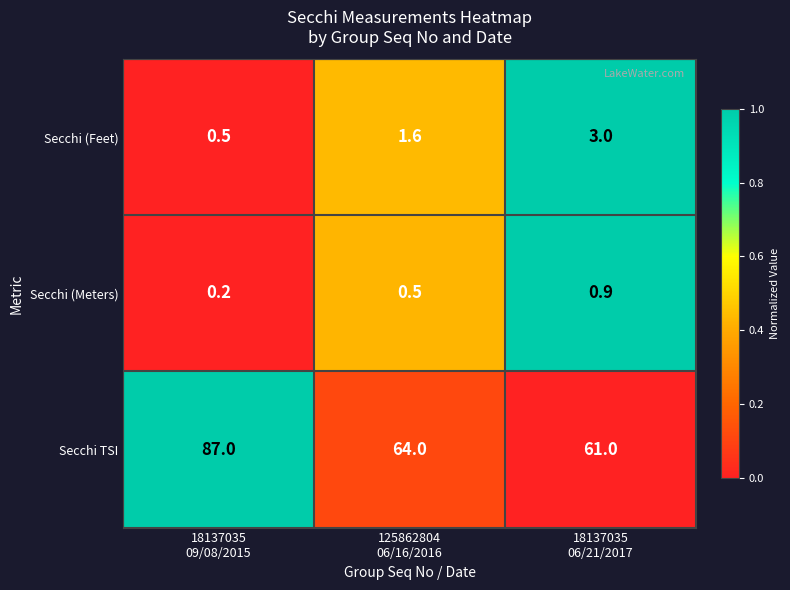

What is the sum of all Secchi (Feet) values?

5.1